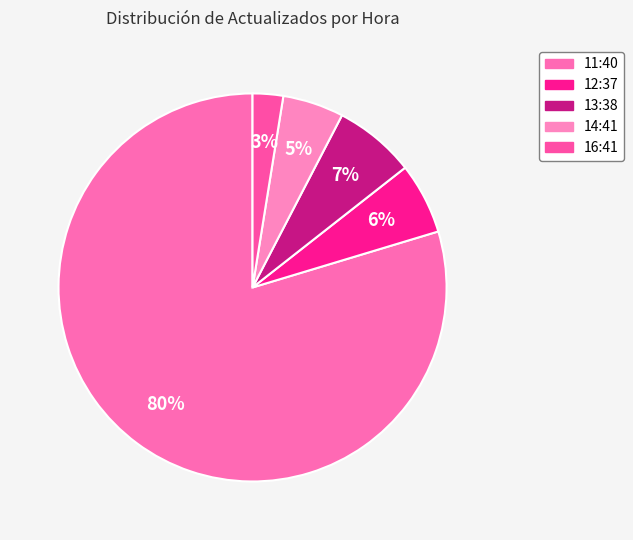

Which category accounts for the majority?

11:40